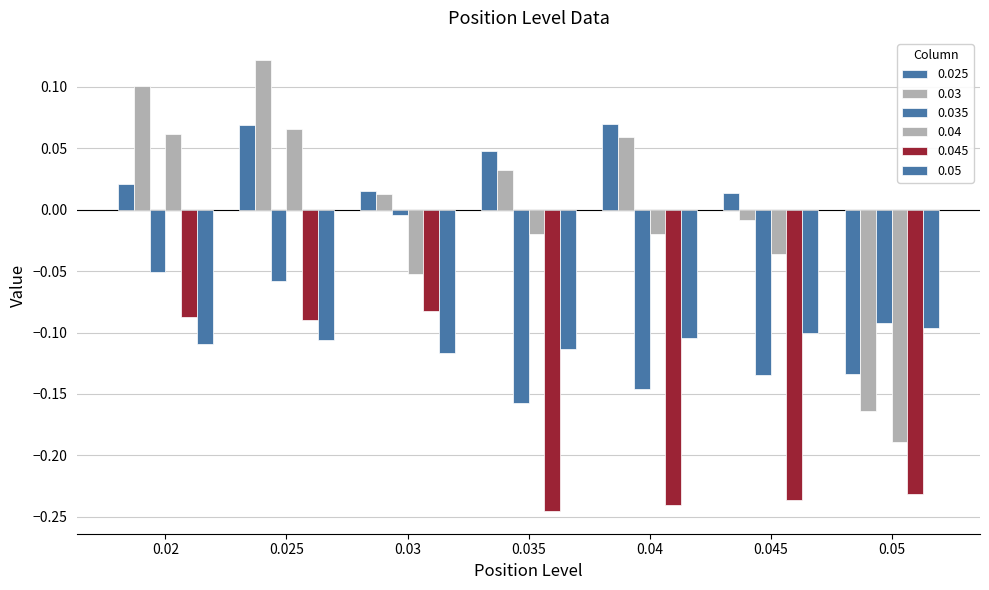

How many values in the 0.025 series exceed 0?

6